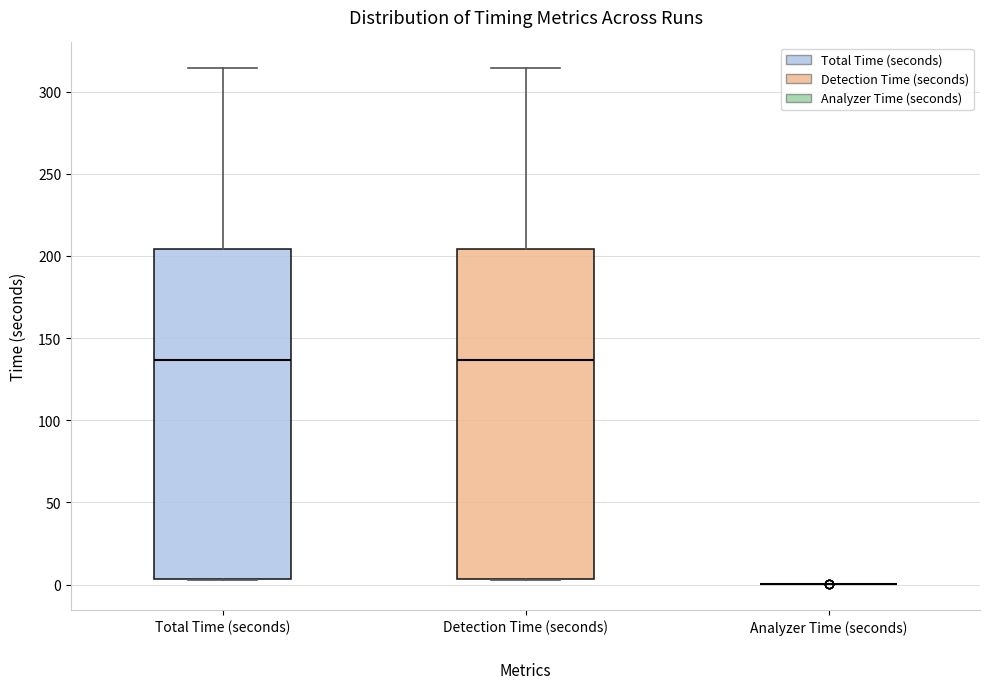

Where is the upper edge of the box for Total Time (seconds) on the y-axis? The values are not printed on the chart, so give them approximately, as read against the axis.

205